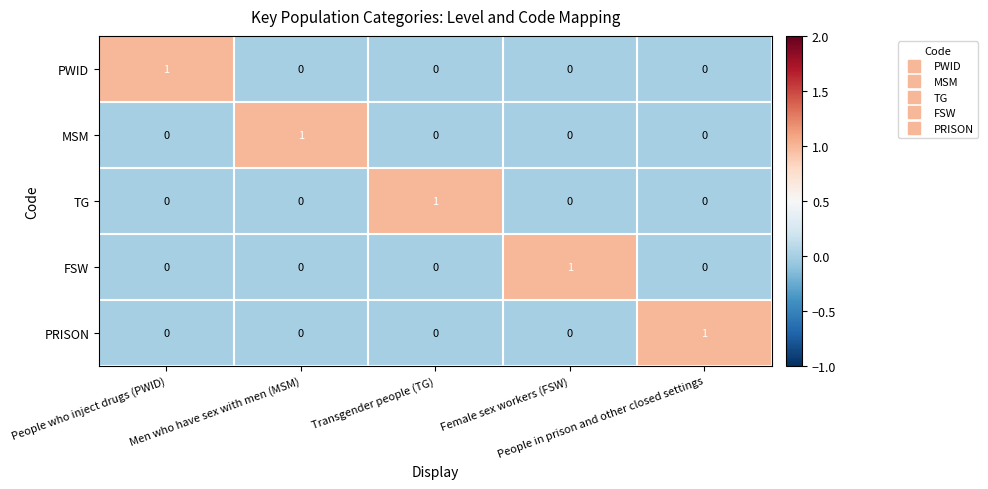

At how many categories does at least one series exceed 0?

5